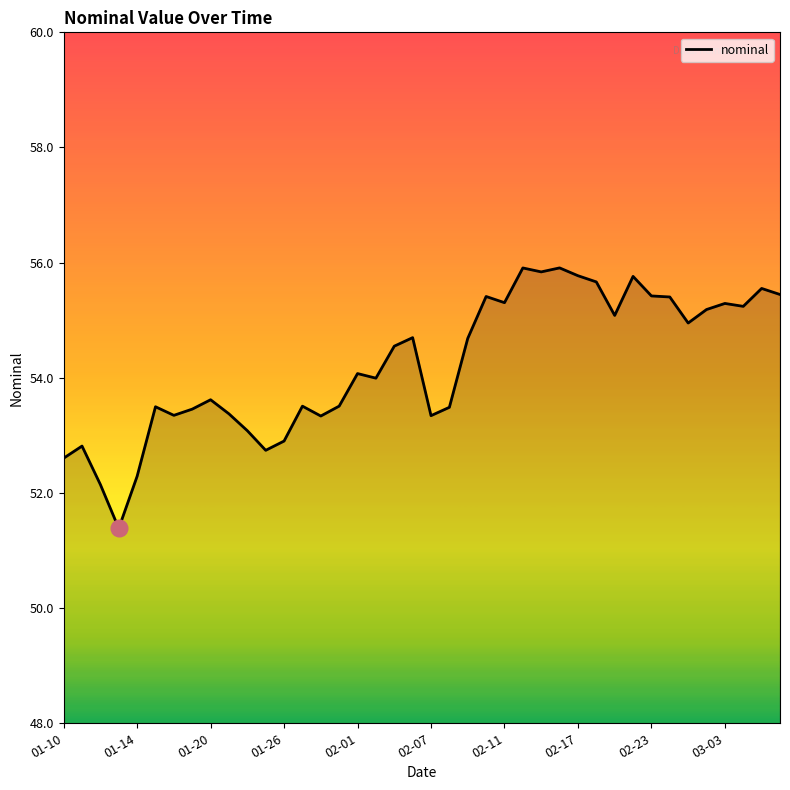

What is the difference between the maximum and minimum values?

4.5